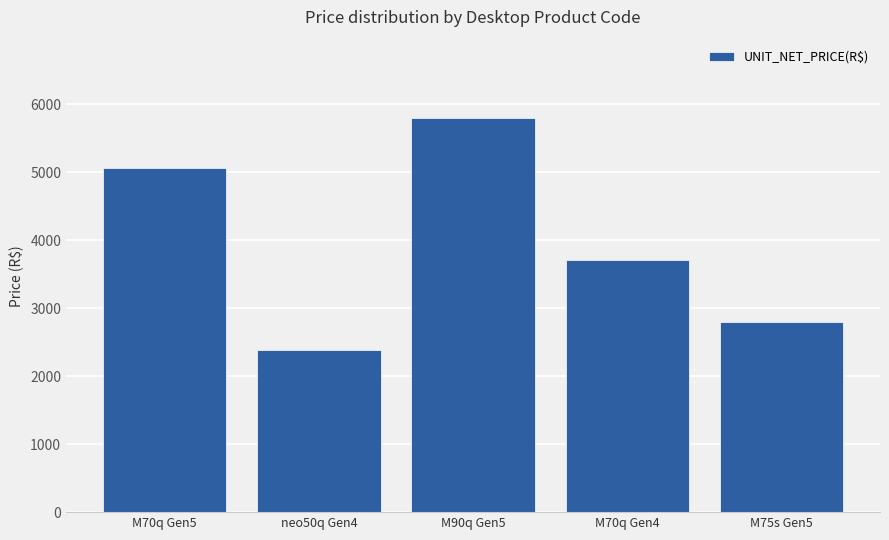

At which category does the chart reach its peak across all series?

M90q Gen5